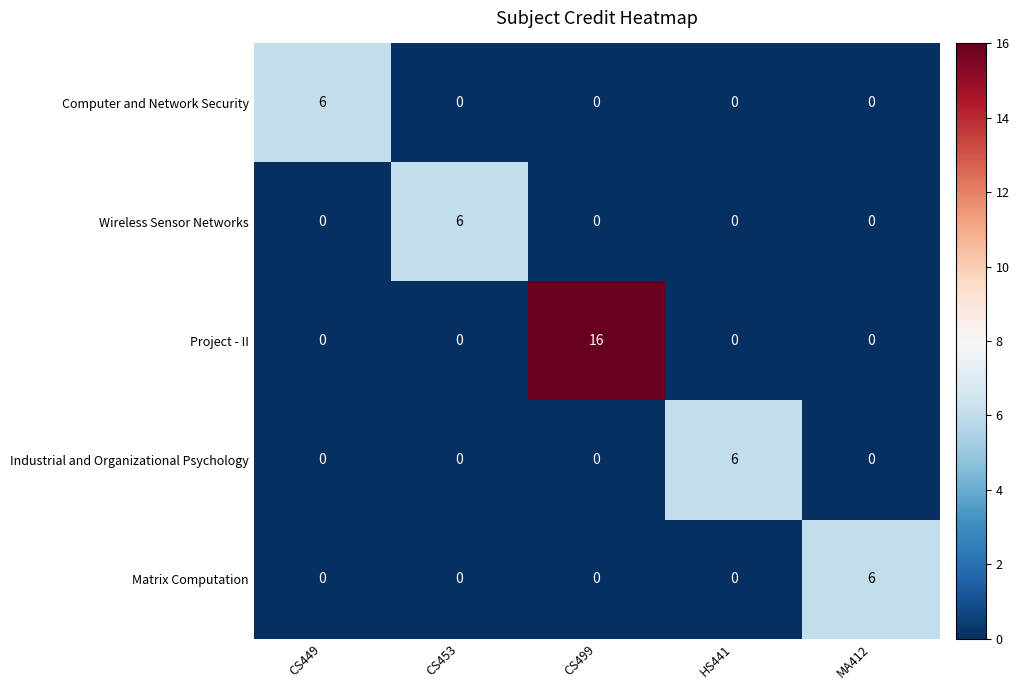

What is the total value across all series at CS453?

6